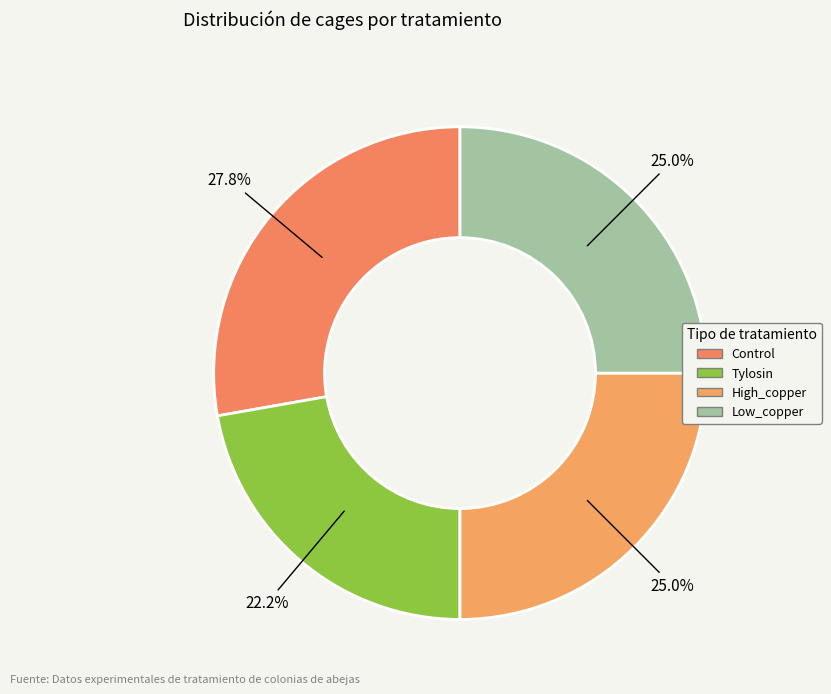

What is the ratio of the value at Tylosin to the value at Low_copper?

0.9